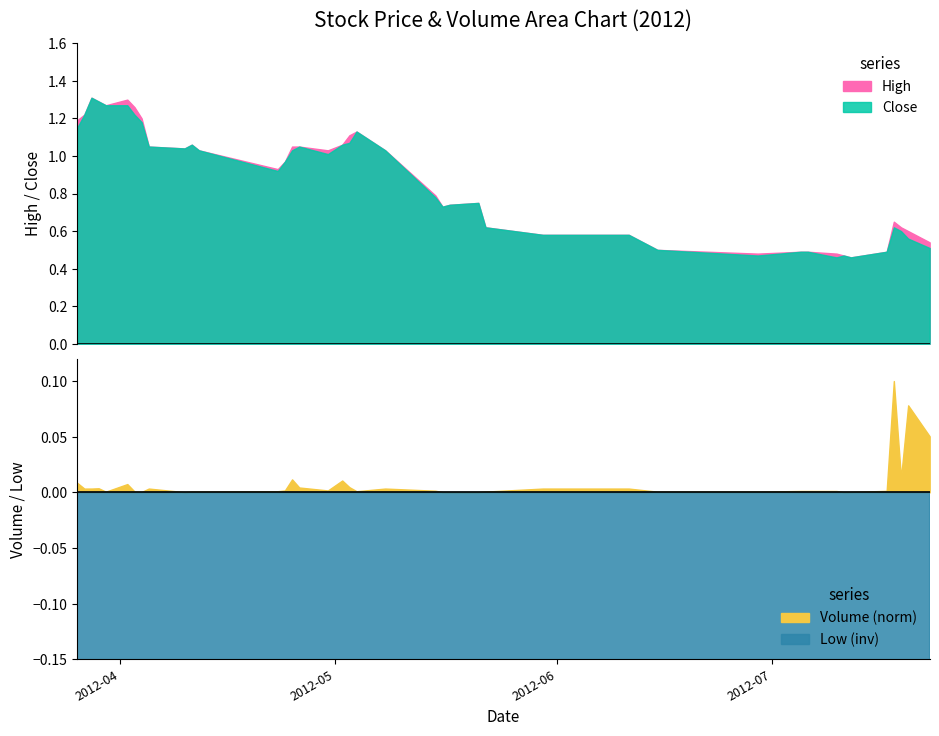

Which series has the widest spread of values?

High